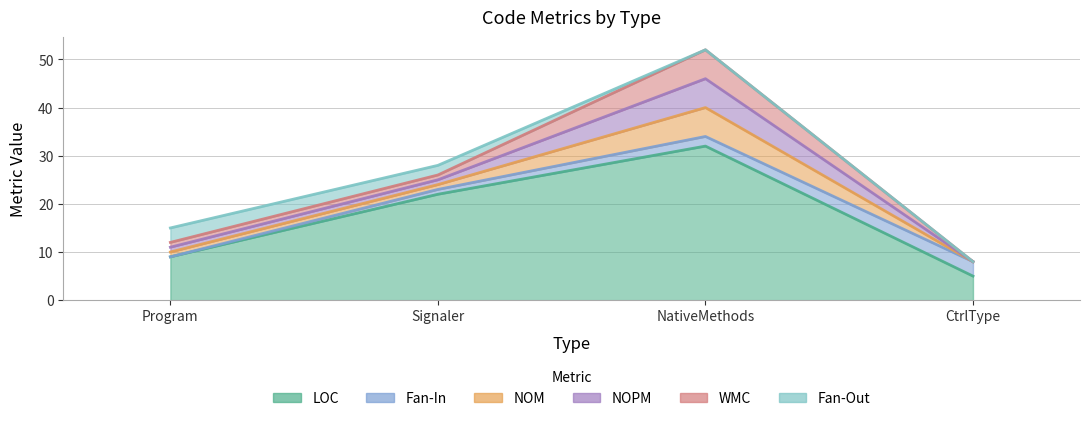

Which series has the largest total across all categories?

LOC